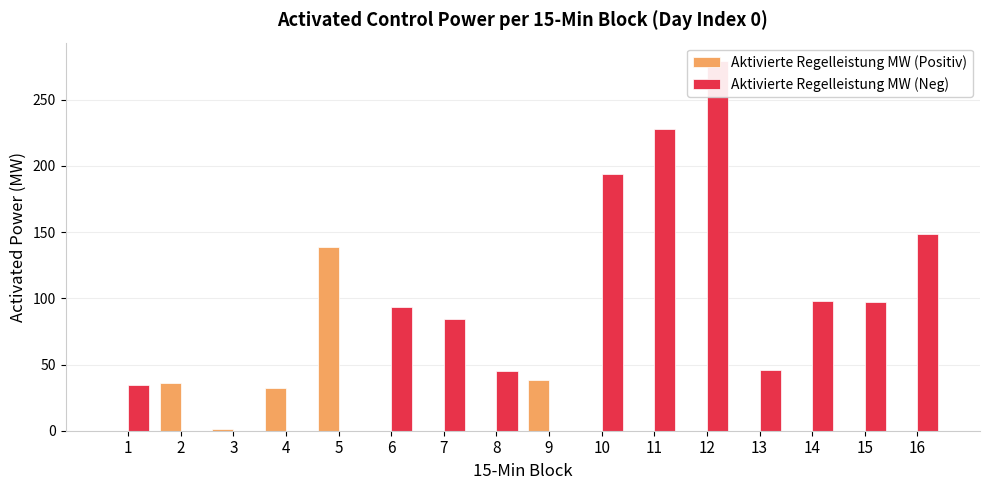

Reading right to left, list all the values displayed in this chart.

Aktivierte Regelleistung MW (Positiv): 0.0	0.0	0.0	0.0	0.0	0.0	0.0	38.6	0.0	0.0	0.0	138.7	32.3	1.4	35.9	0.0
Aktivierte Regelleistung MW (Neg): 148.8	96.8	97.8	46.1	279.1	227.9	193.8	0.0	44.8	84.4	93.6	0.0	0.0	0.0	0.0	34.7